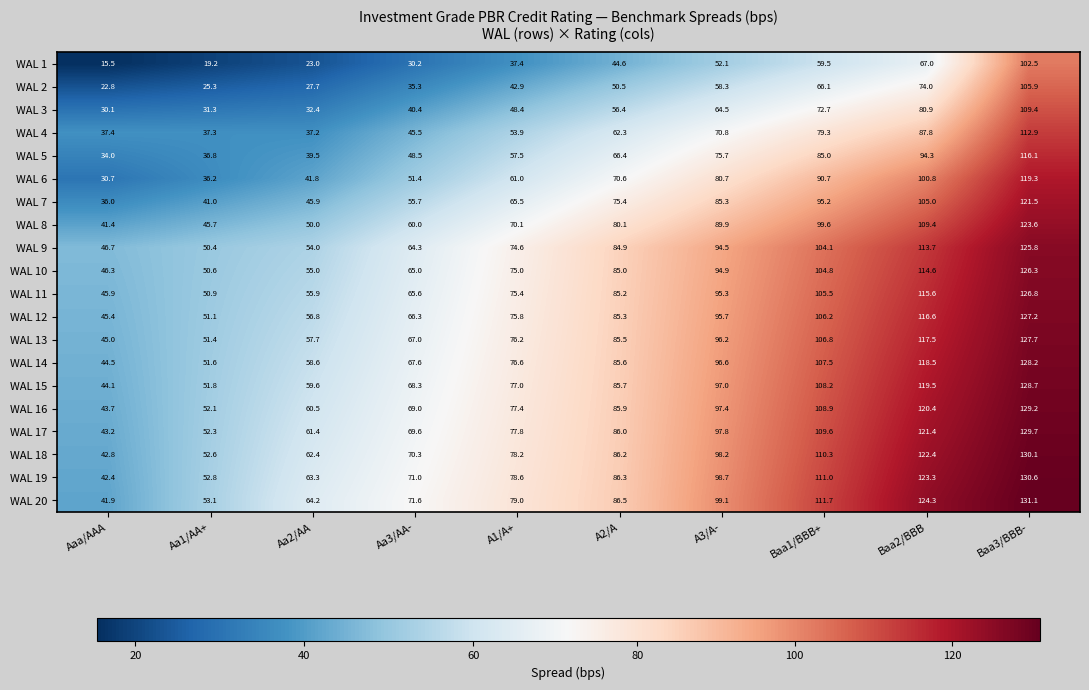

The WAL 11 series shows 42.0 at Baa1/BBB+. True or false?

False